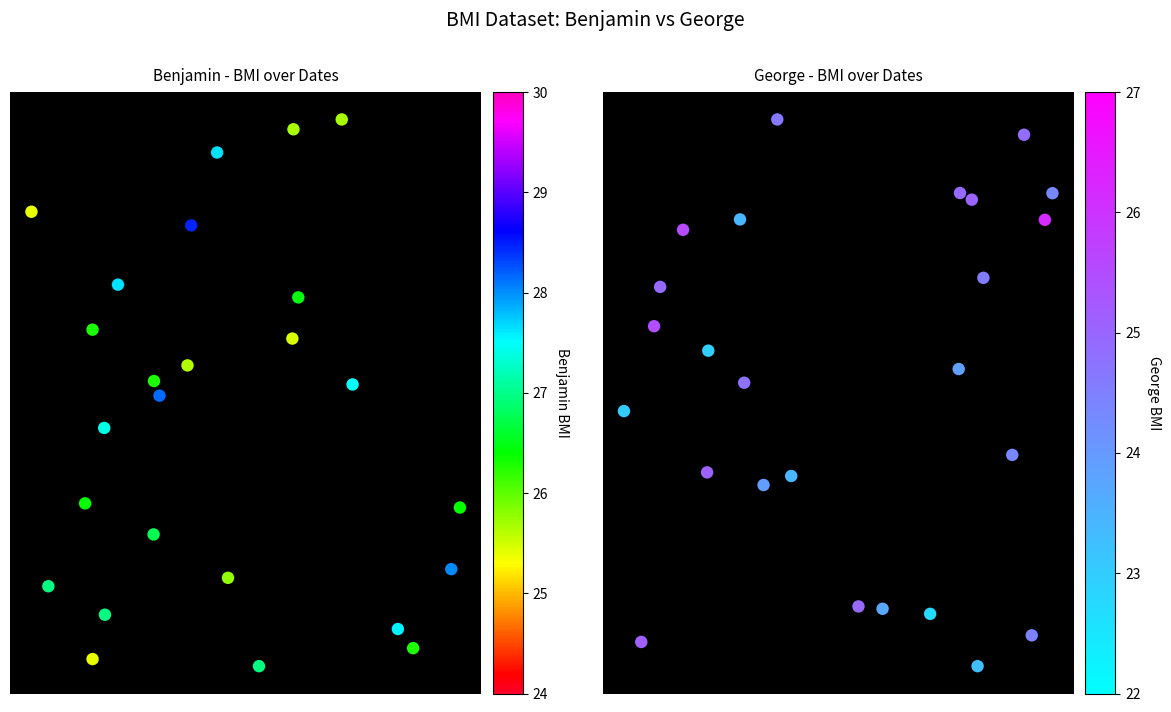

Is the value of Benjamin BMI at 17 greater than the value of George BMI at 10?

No